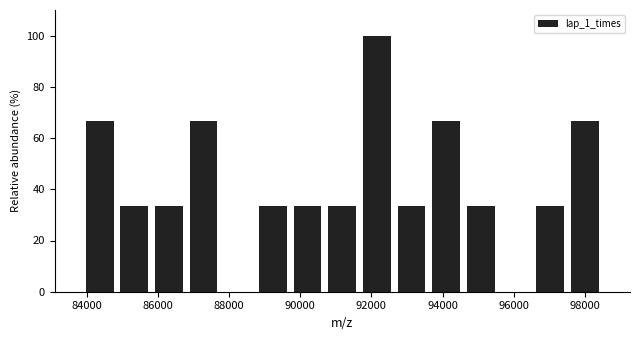

Which range on the x-axis has the tallest bar?

91600 to 92600